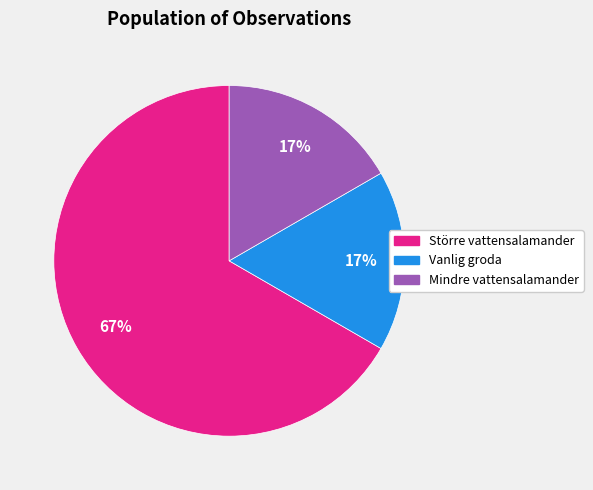

To the nearest percent, what is the combined percentage of Mindre vattensalamander and Större vattensalamander?

83%